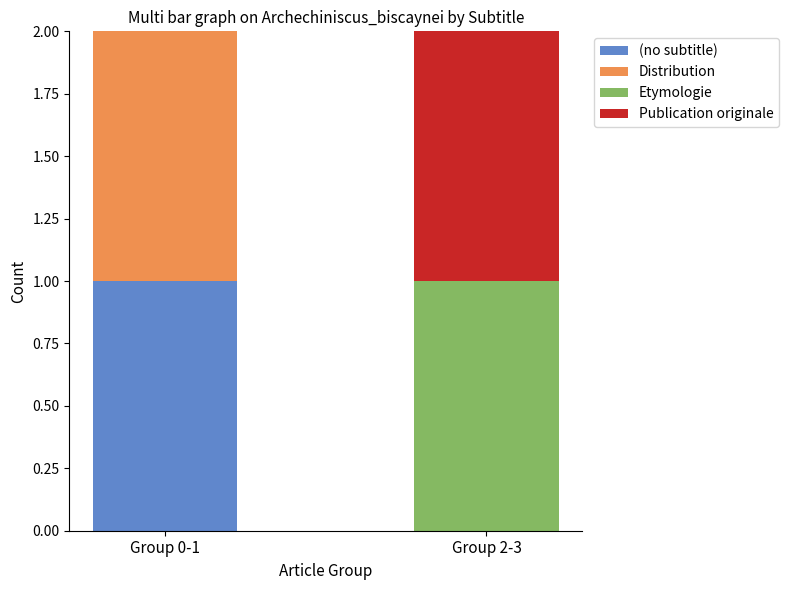

Does the chart contain stacked bars?

Yes